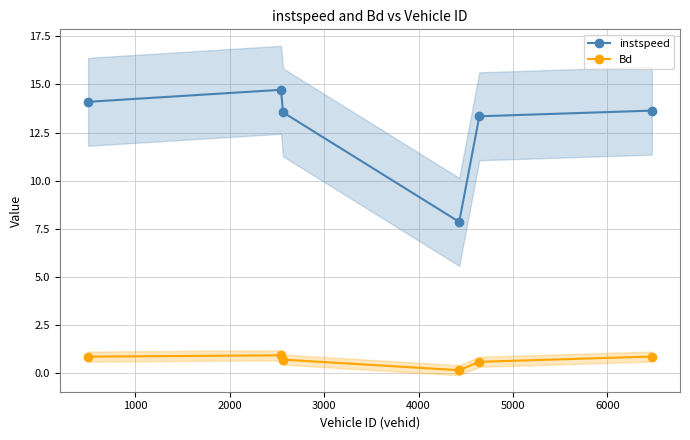

Which series has the widest spread of values?

instspeed